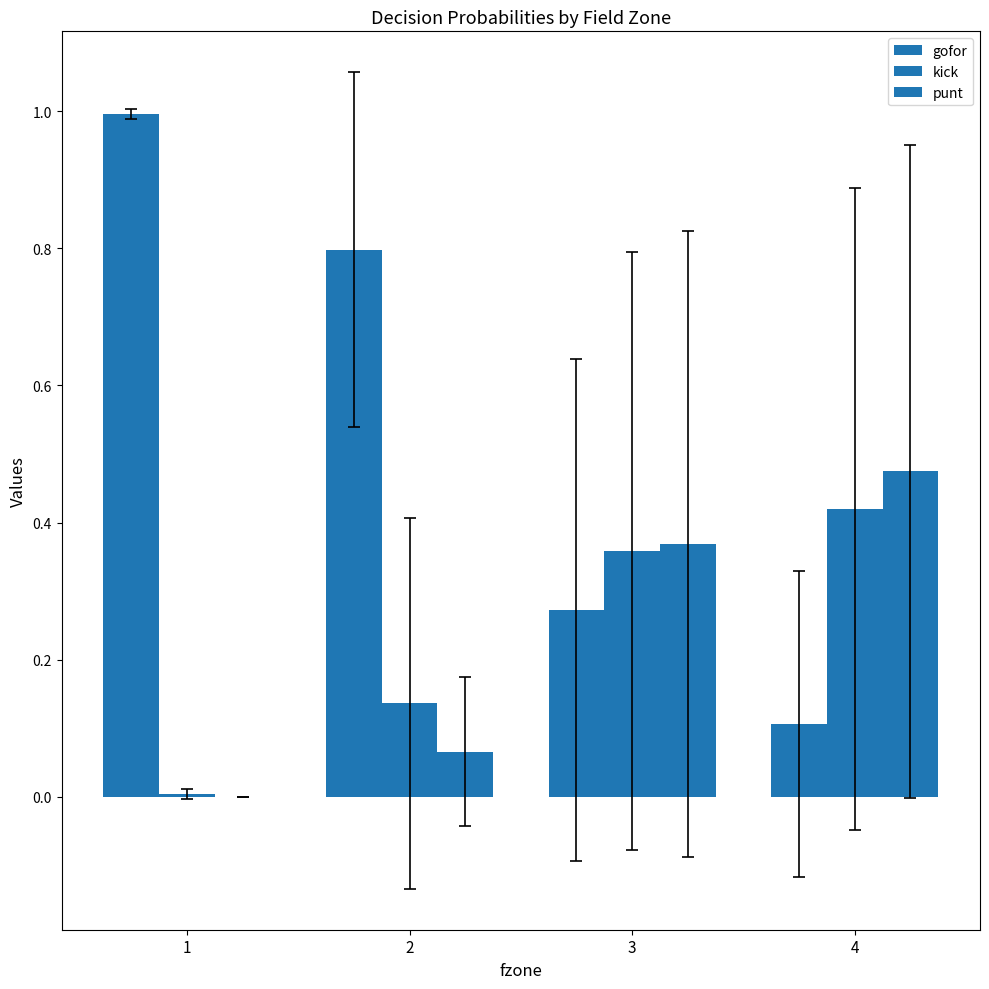

At how many categories does at least one series exceed 0?

4